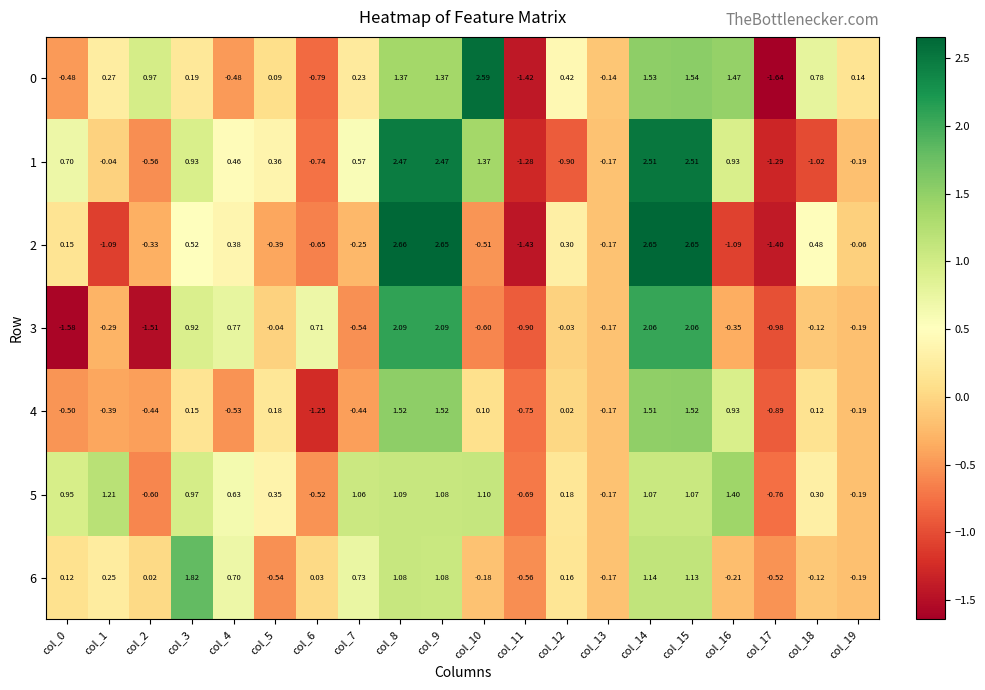

Is the value of 5 at col_6 greater than the value of 0 at col_14?

No